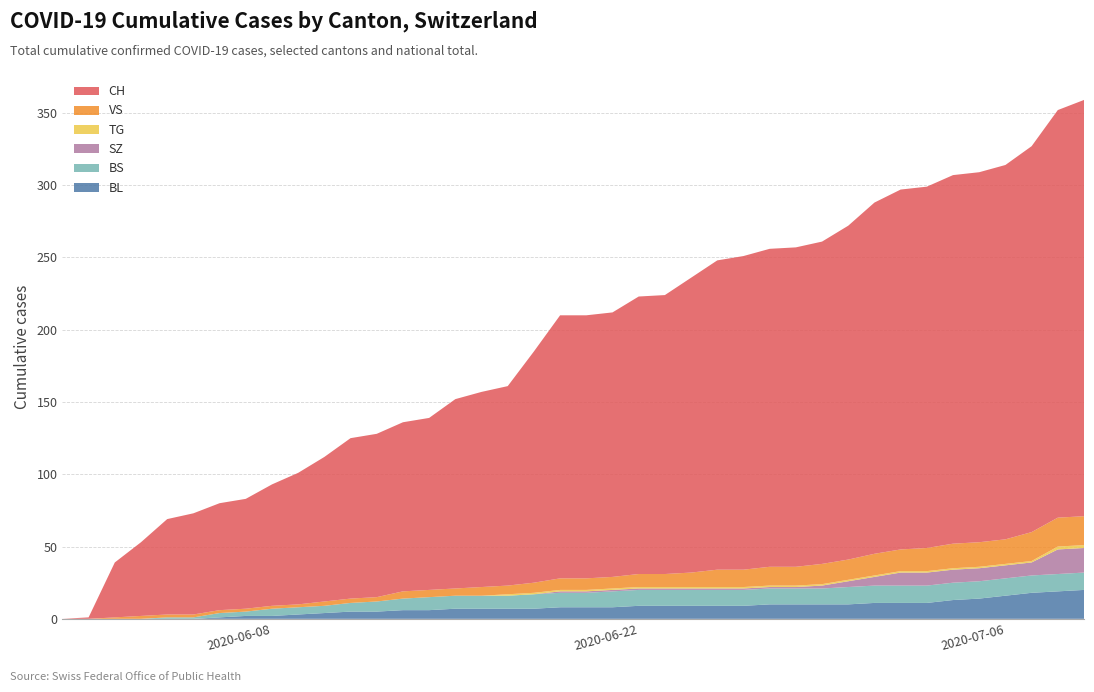

Reading left to right, list all the values displayed in this chart.

BL: 0	0	0	0	0	0	1	2	2	3	4	5	5	6	6	7	7	7	7	8	8	8	9	9	9	9	9	10	10	10	10	11	11	11	13	14	16	18	19	20
BS: 0	0	0	0	1	1	3	3	5	5	5	6	7	8	9	9	9	9	10	10	10	11	11	11	11	11	11	11	11	11	12	12	12	12	12	12	12	12	12	12
SZ: 0	0	0	0	0	0	0	0	0	0	0	0	0	0	0	0	0	0	0	1	1	1	1	1	1	1	1	1	1	2	4	6	9	9	9	9	9	9	17	17
TG: 0	0	0	0	0	0	0	0	0	0	0	0	0	0	0	0	0	1	1	1	1	1	1	1	1	1	1	1	1	1	1	1	1	1	1	1	1	1	2	2
VS: 0	0	1	2	2	2	2	2	2	2	3	3	3	5	5	5	6	6	7	8	8	8	9	9	10	12	12	13	13	14	14	15	15	16	17	17	17	20	20	20
CH: 0	1	38	51	66	70	74	76	84	91	100	111	113	117	119	131	135	138	160	182	182	183	192	193	204	214	217	220	221	223	231	243	249	250	255	256	259	267	282	288